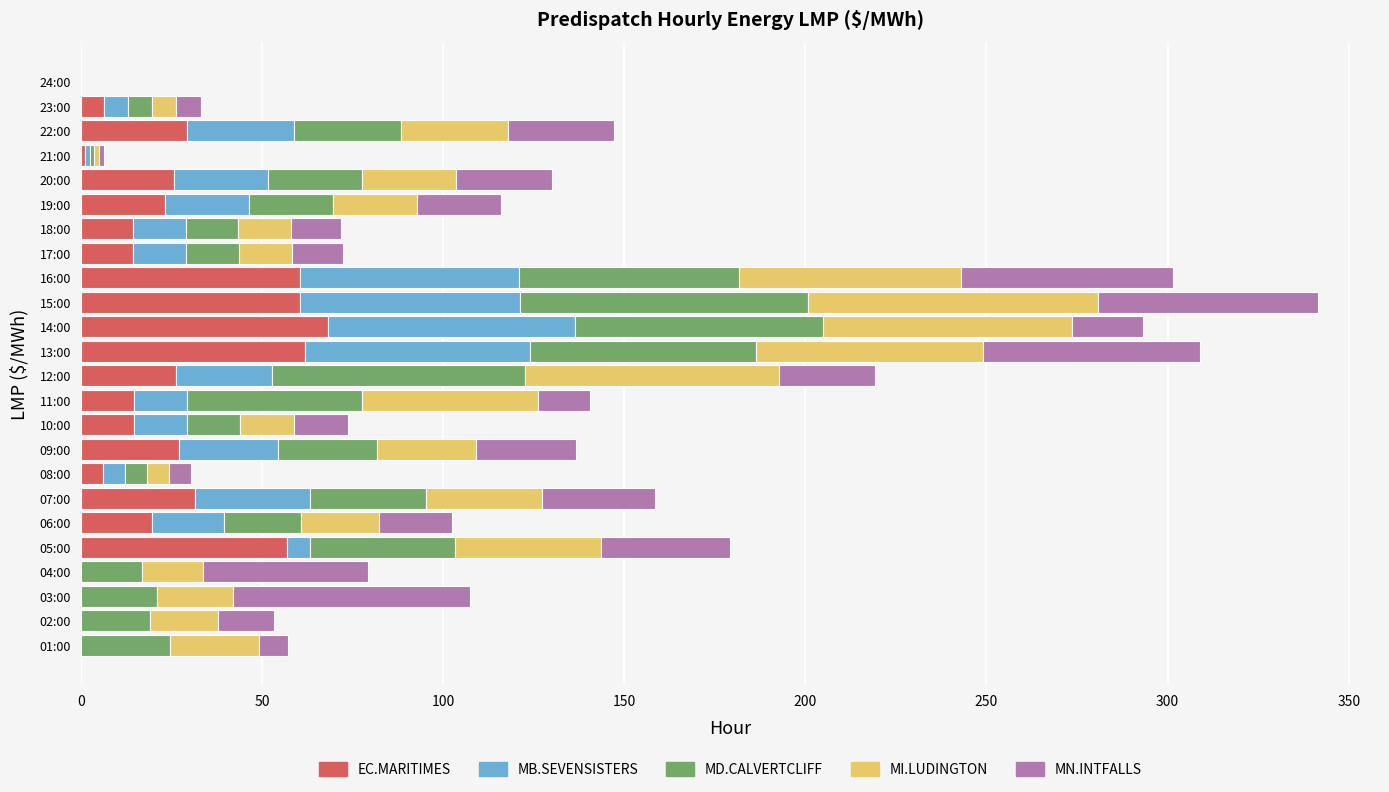

What is the total value across all series at 01:00?

57.3